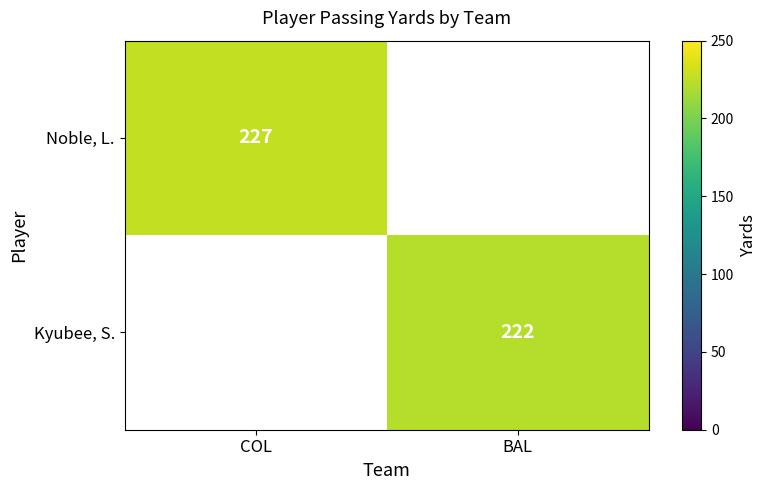

The Kyubee, S. series shows 46 at BAL. True or false?

False